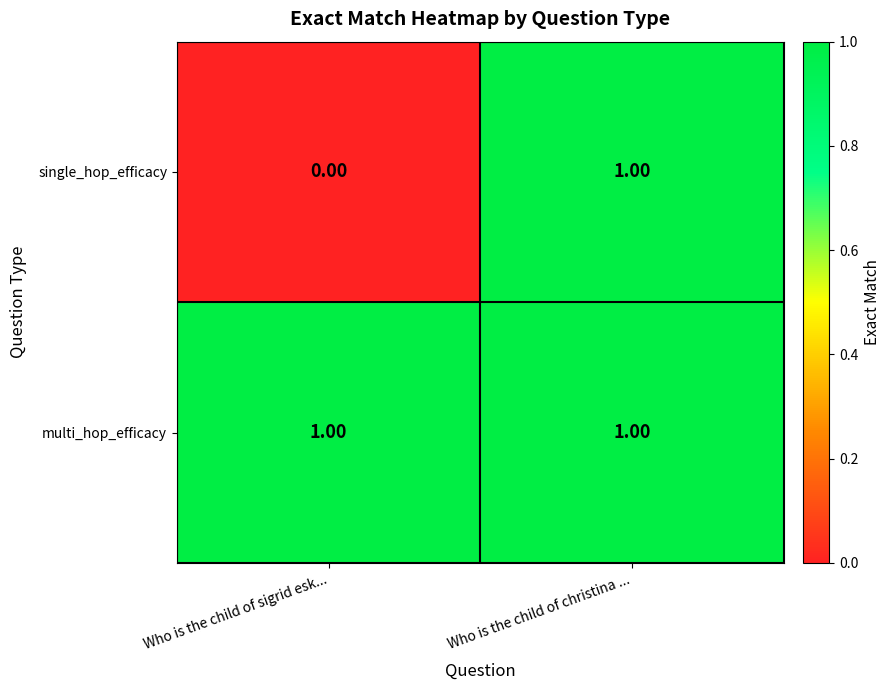

Which label corresponds to the smallest value in the chart?

Who is the child of sigrid esk...